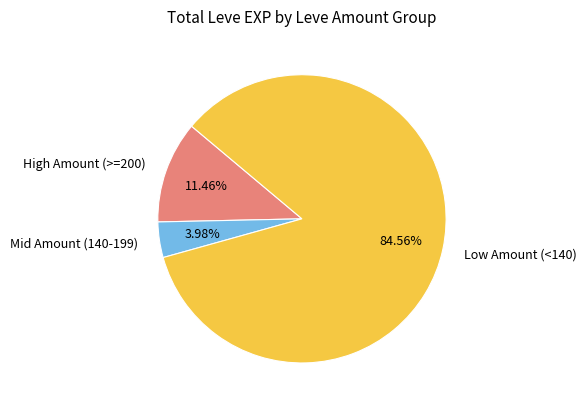

How many segments does this pie chart have?

3